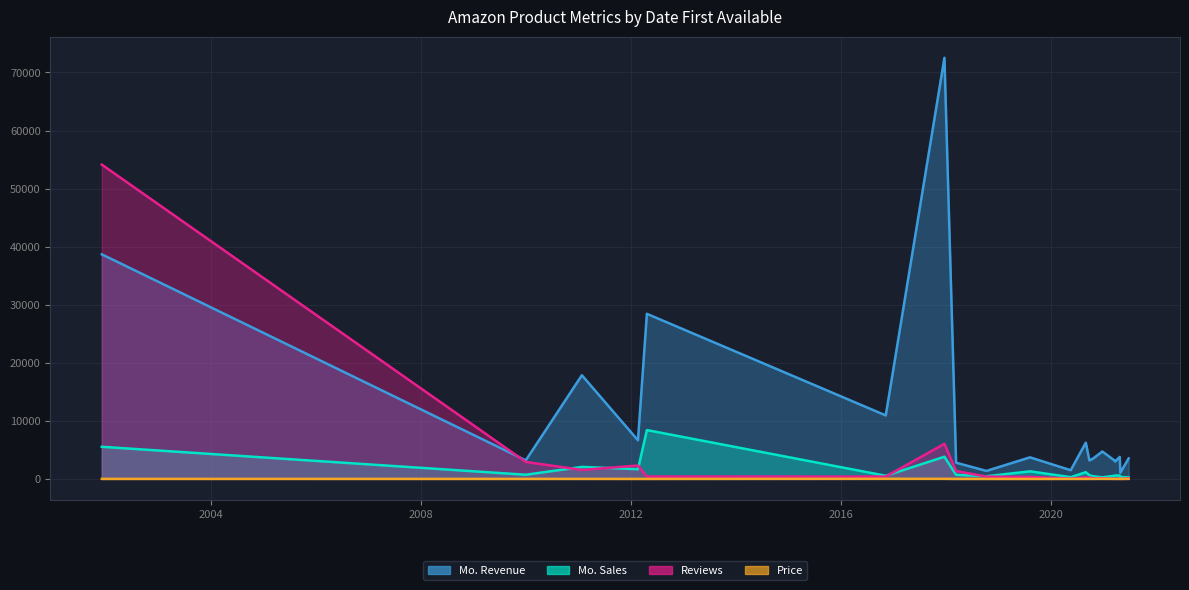

Which series has the largest total across all categories?

Mo. Revenue